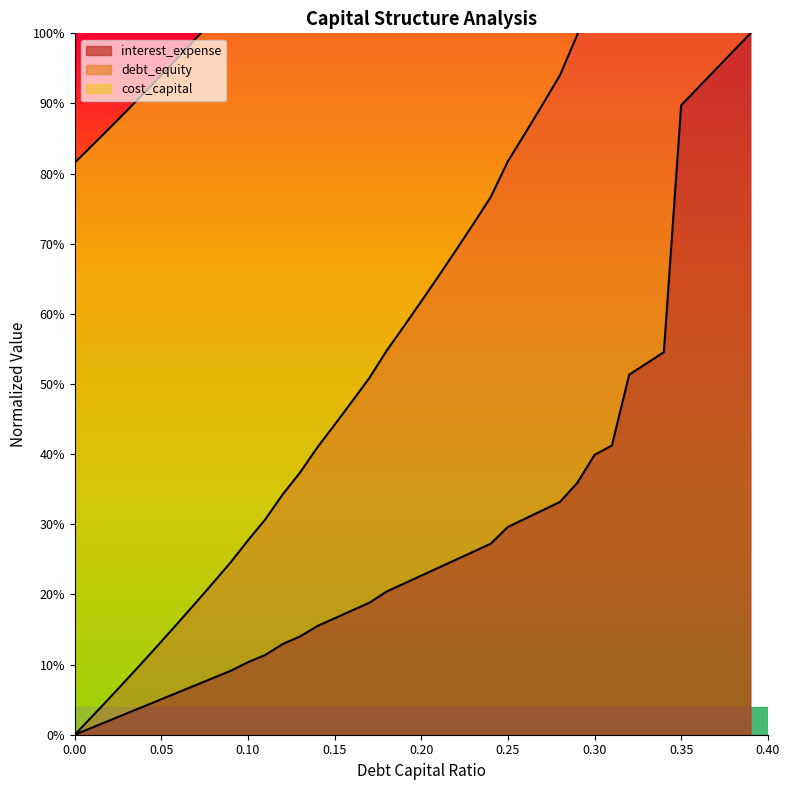

Which label corresponds to the largest value in the chart?

0.39